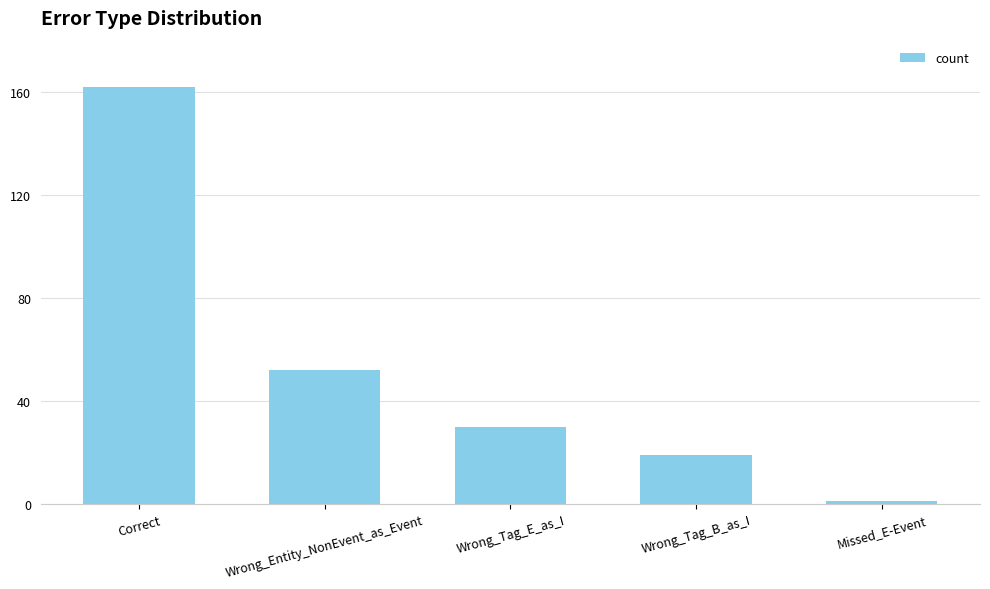

Is it true that the value at Missed_E-Event is 1?

True